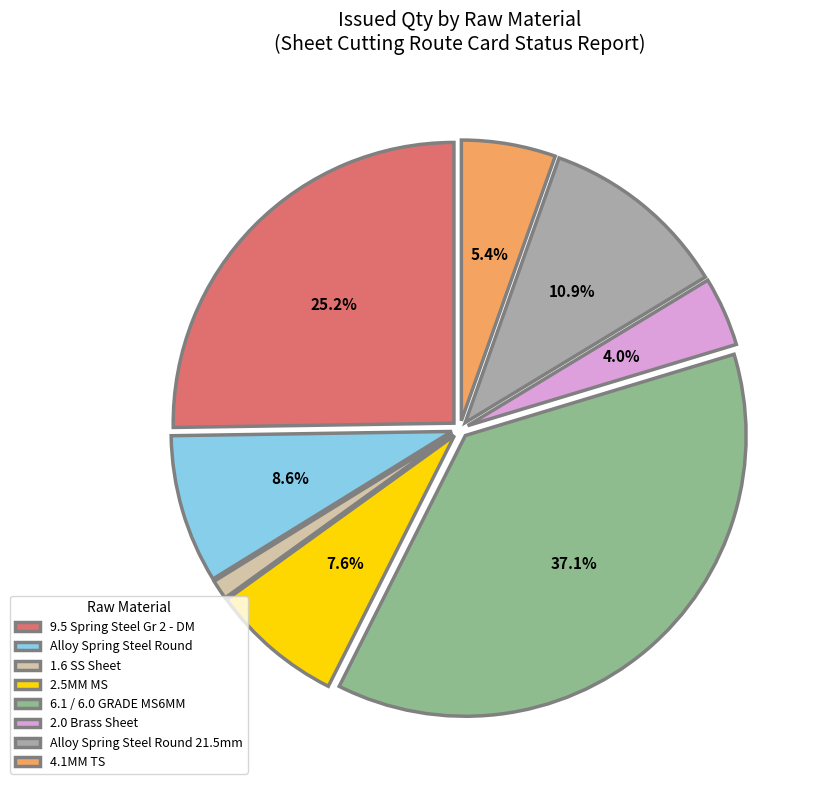

Which slice is the smallest?

1.6 SS Sheet